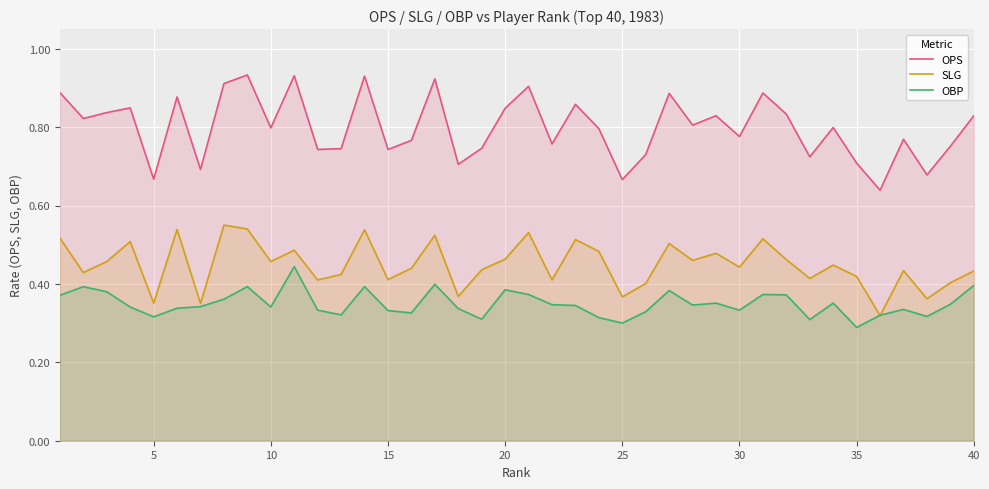

How many intersections are there between SLG and OBP?

2